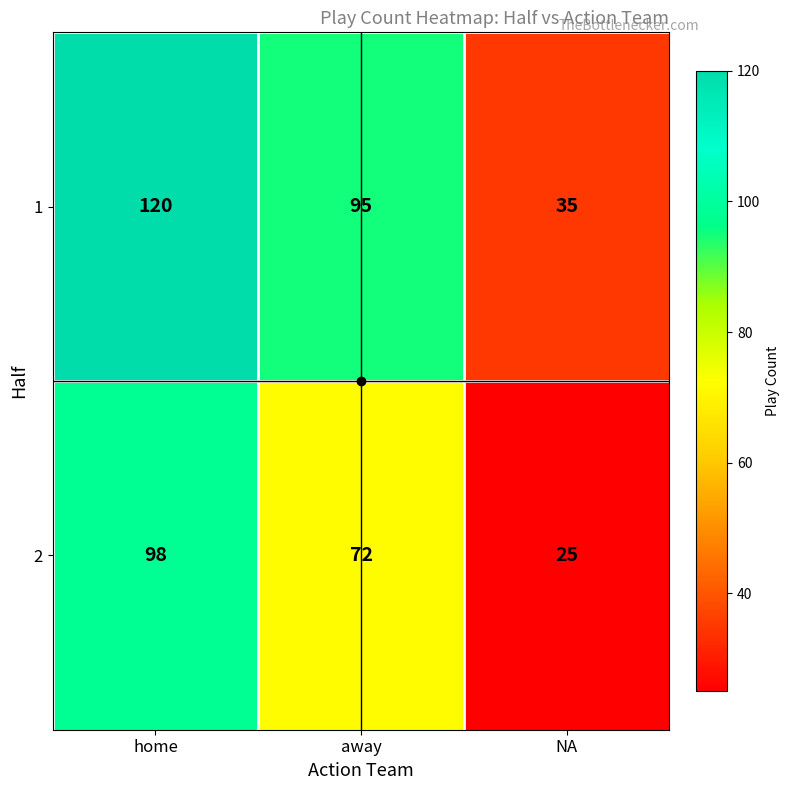

What is the difference between the maximum and minimum values in the 1 series?

85